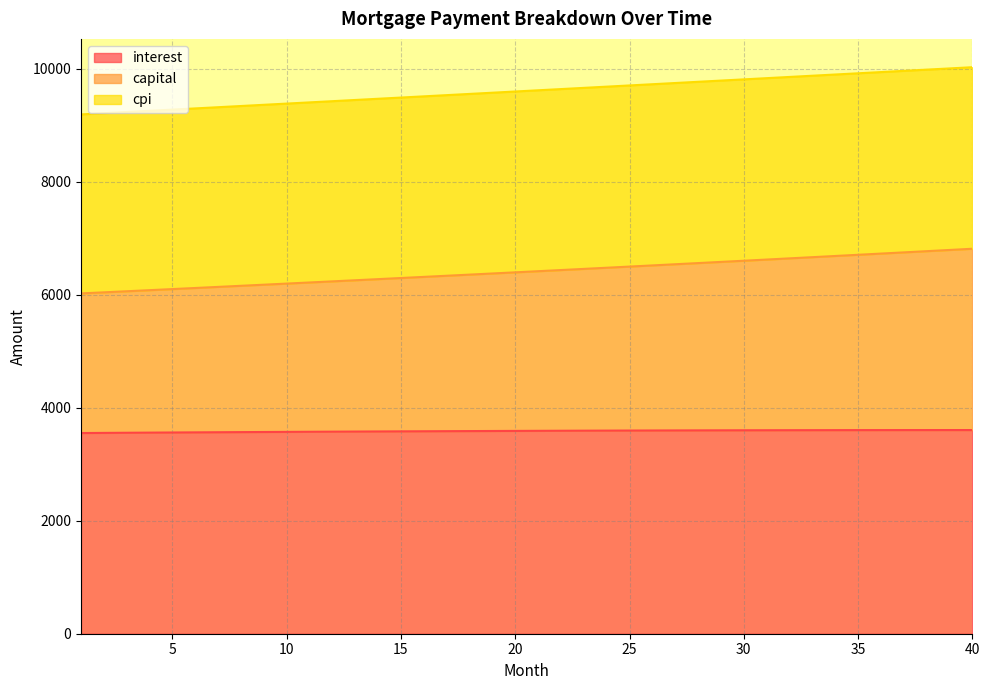

The value of capital at 26 is 6520.2. True or false?

True